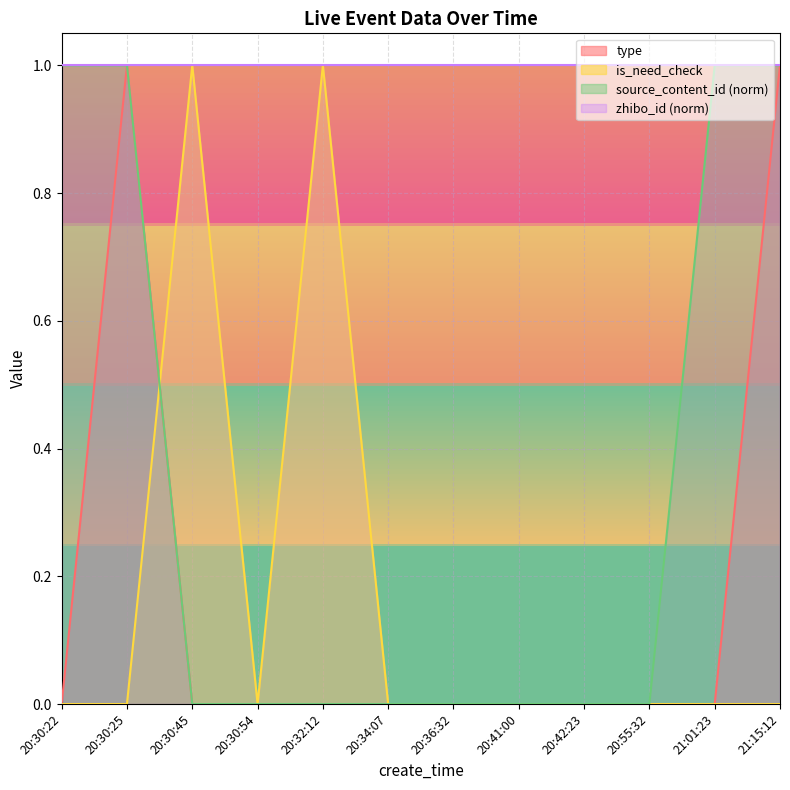

True or false: is_need_check has more than 0 points higher than both neighbors.

True